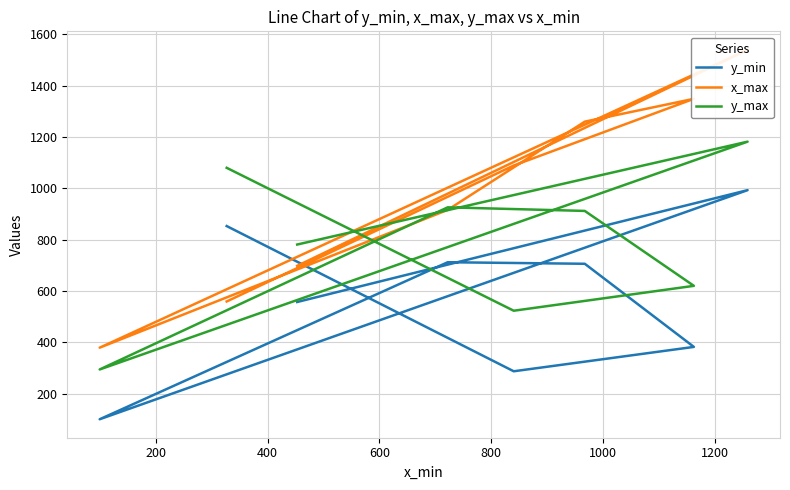

How many values in the y_max series are below 912?

4